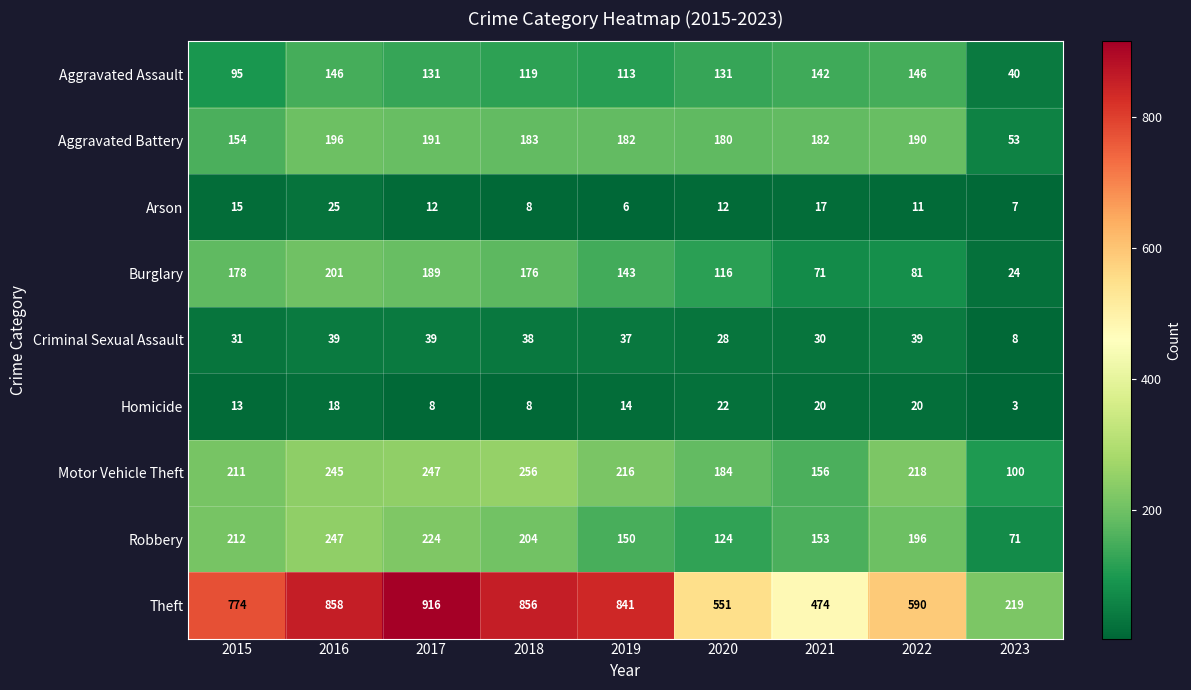

At 2015, list the series in order from largest to smallest.

Theft, Robbery, Motor Vehicle Theft, Burglary, Aggravated Battery, Aggravated Assault, Criminal Sexual Assault, Arson, Homicide